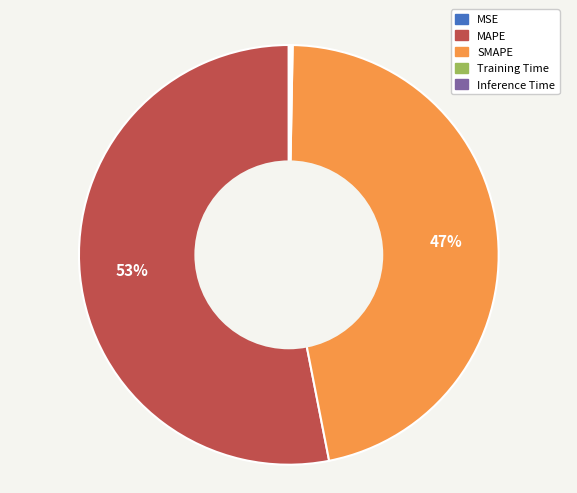

Is SMAPE the majority of the pie?

No